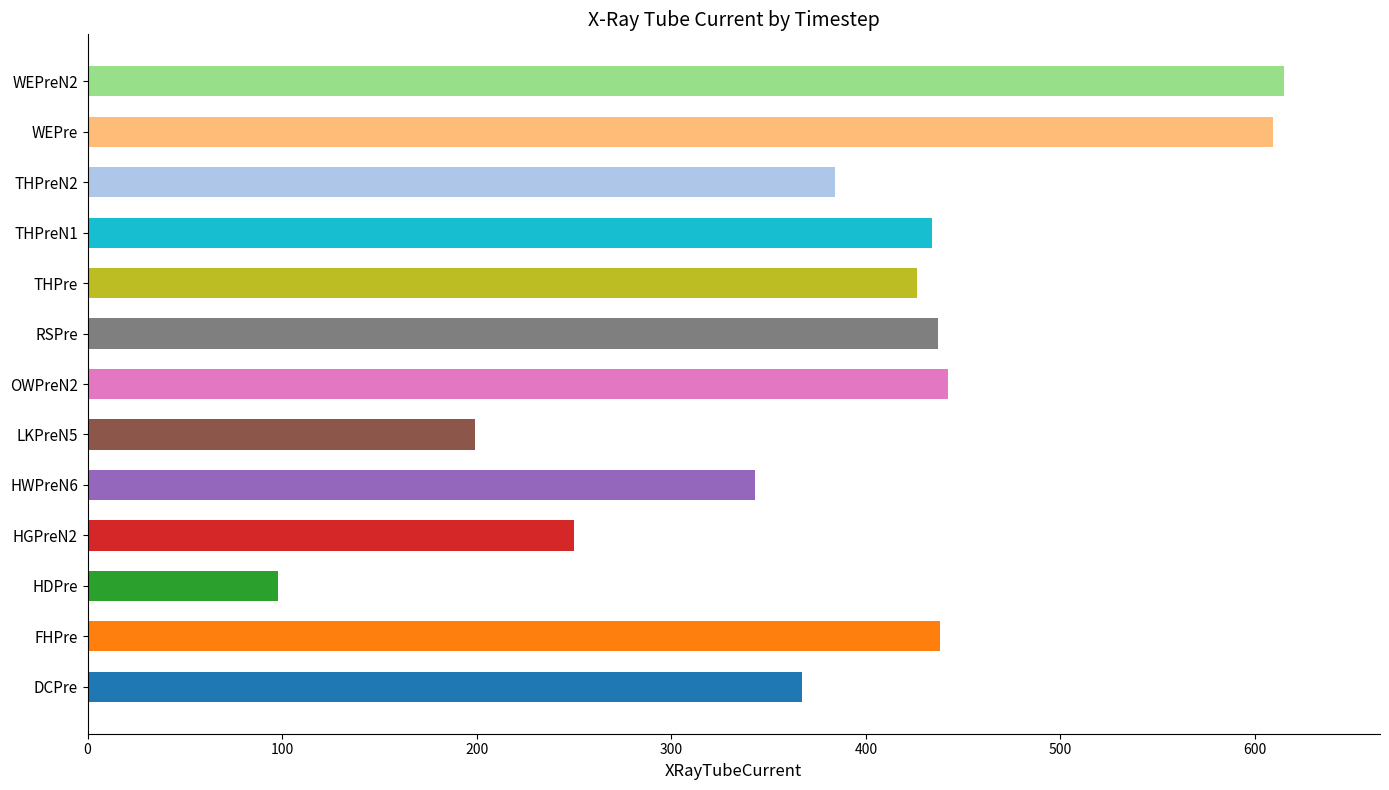

Read the value at FHPre.

438